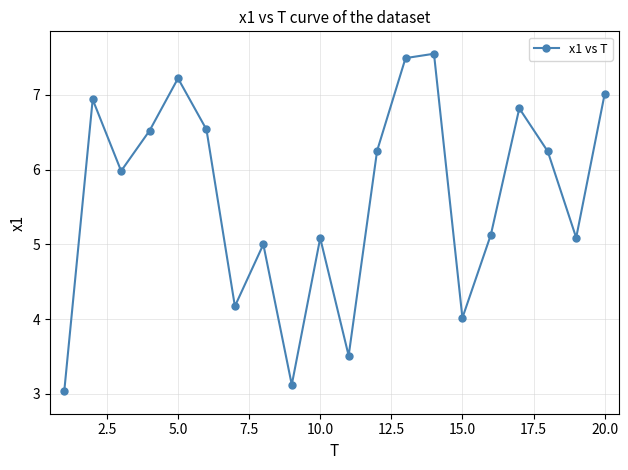

What is the sum of all values?

112.7